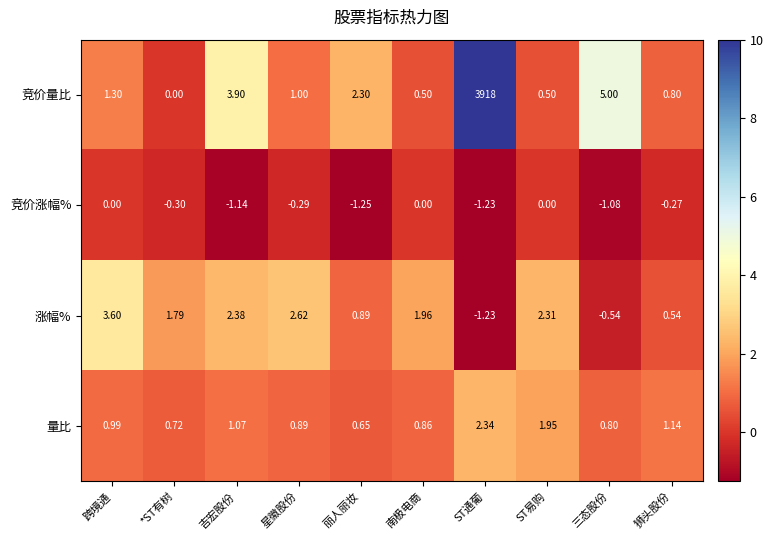

Which label corresponds to the smallest value in the chart?

丽人丽妆